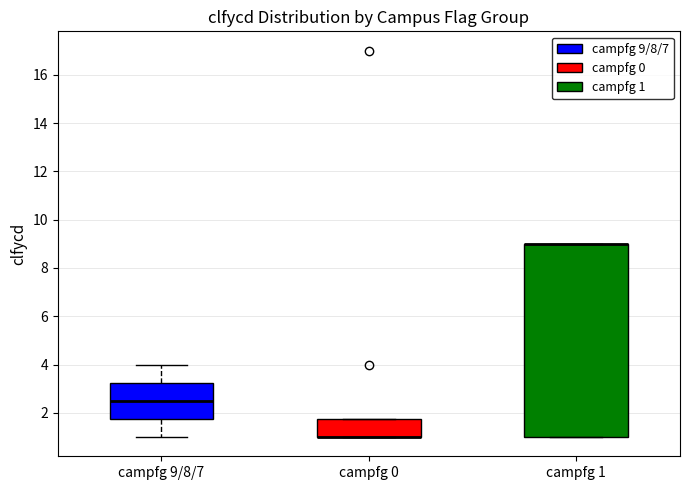

Comparing the boxes themselves (not the whiskers), which one is the tallest?

campfg 1